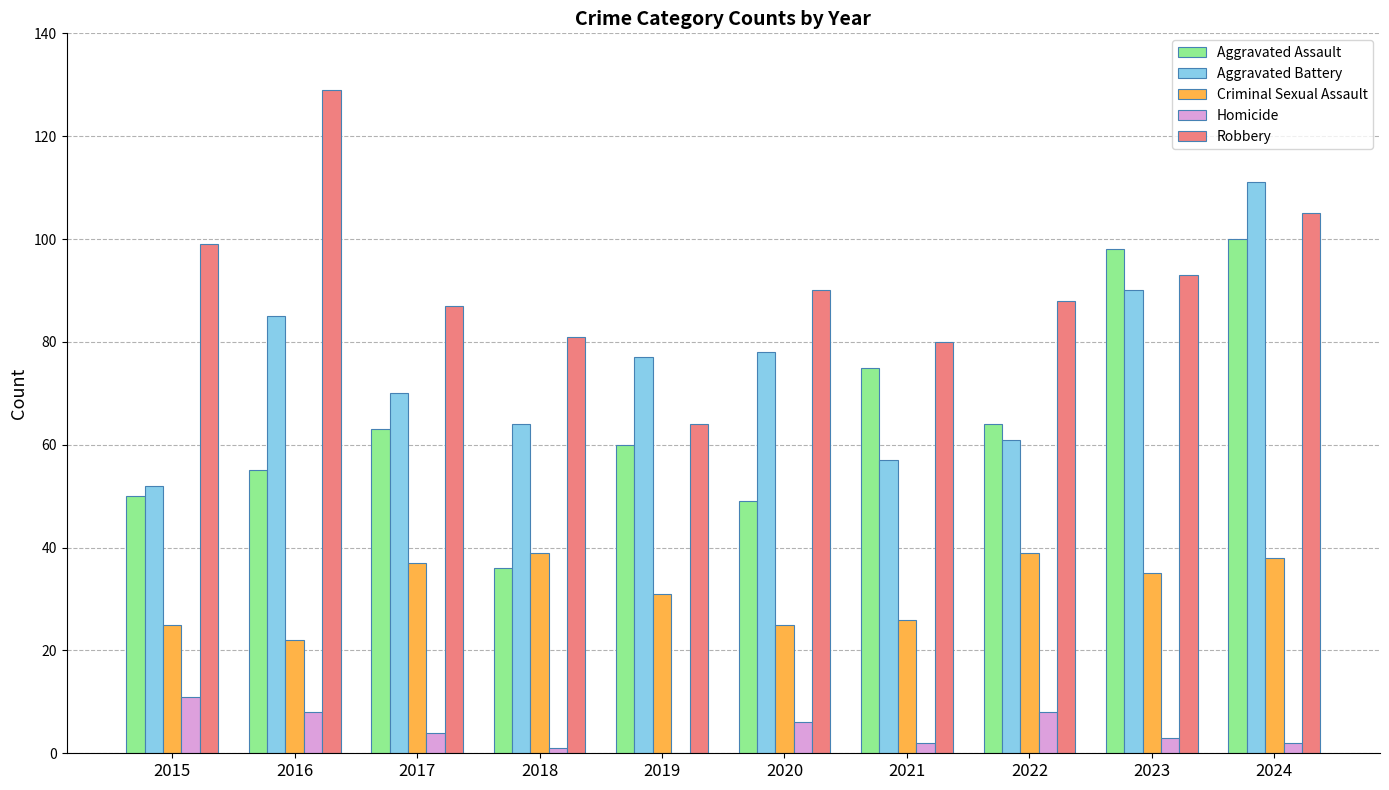

Which series has the largest total across all categories?

Robbery